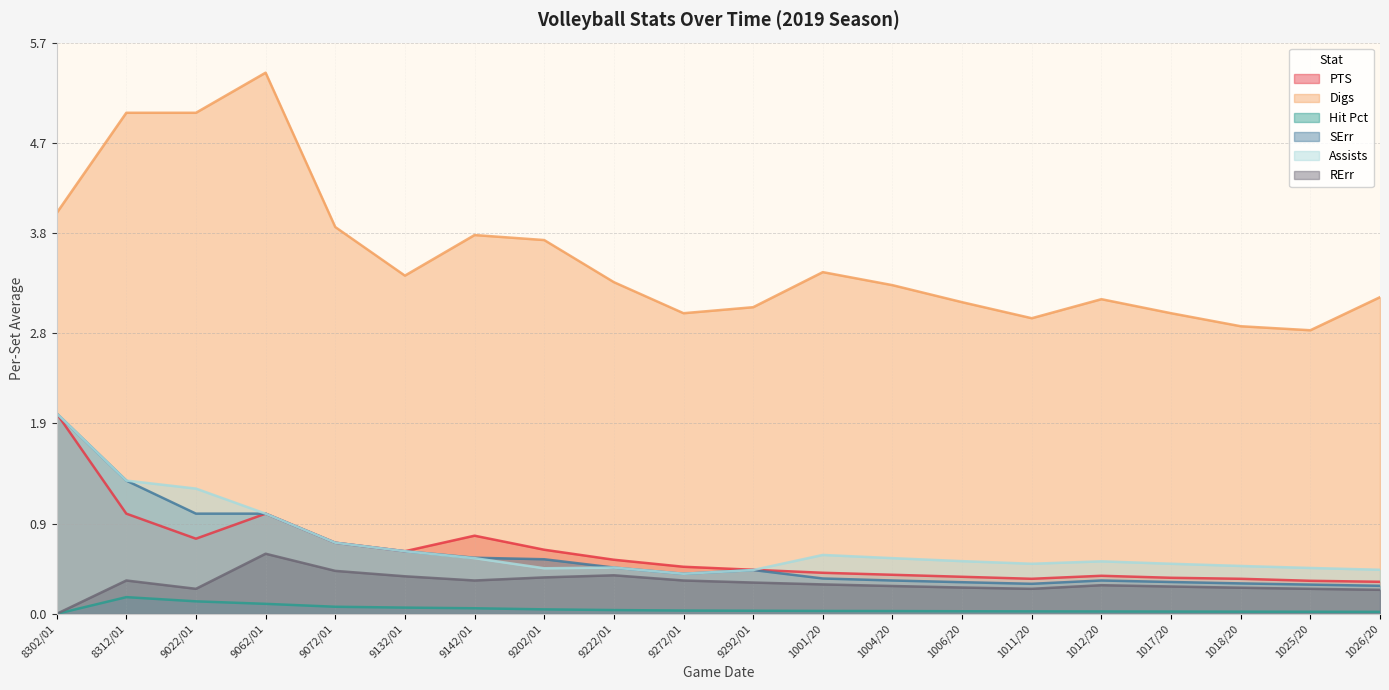

Is the value of Hit Pct at 9202/01 greater than the value of RErr at 1011/20?

No